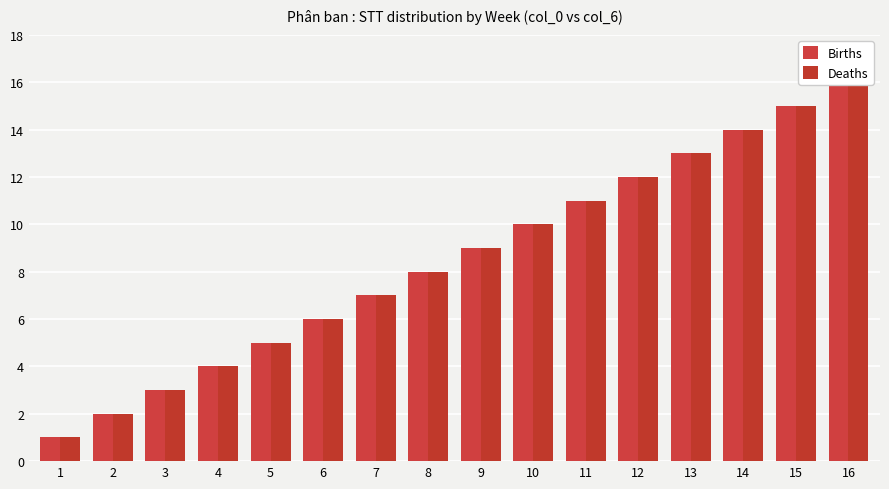

What is the minimum value shown in the chart?

1